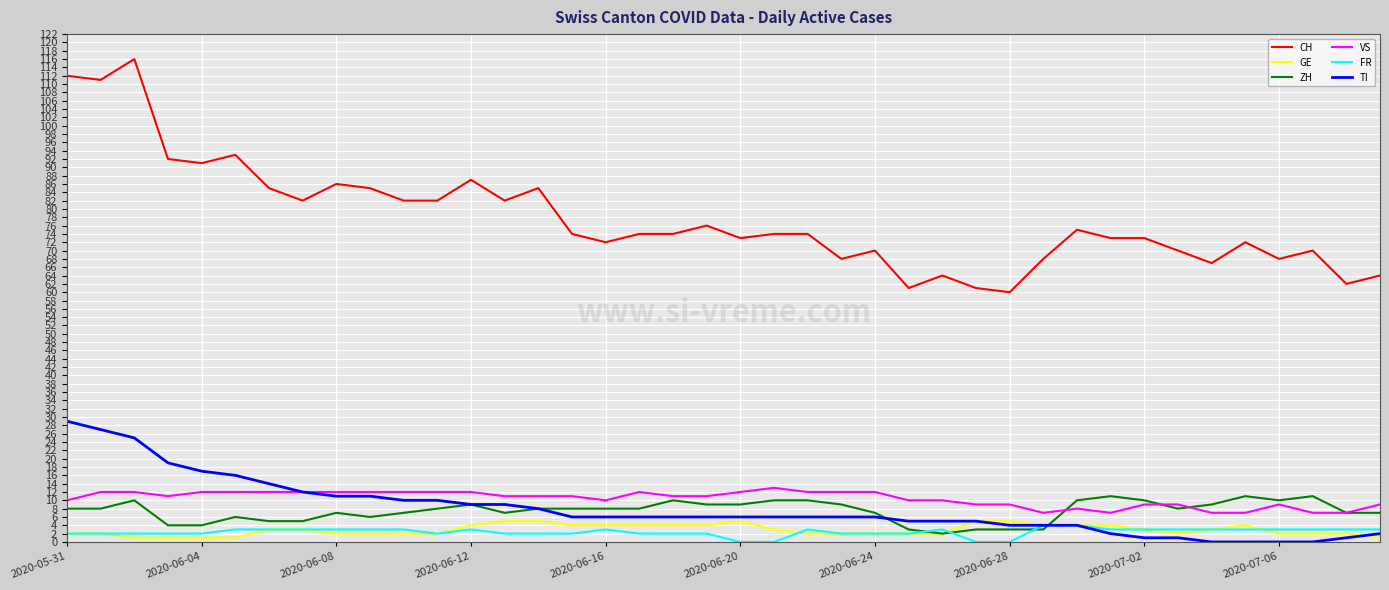

Which series has the widest spread of values?

CH